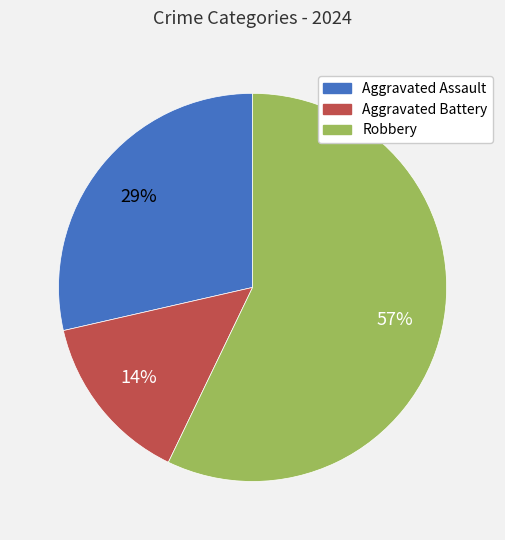

Is the sum of Robbery and Aggravated Battery greater than half?

Yes